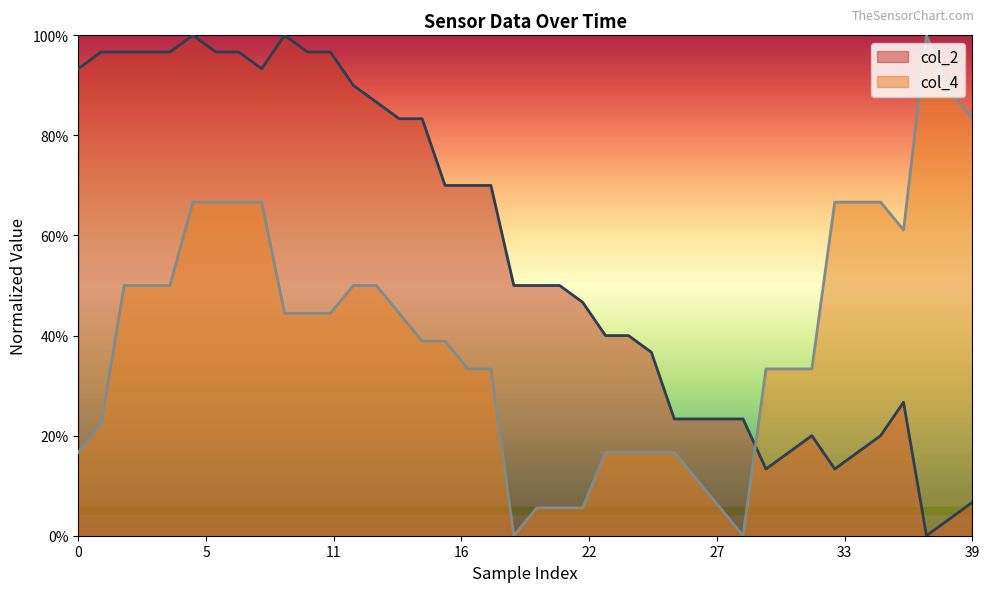

Does the chart display data point markers on the line(s)?

No